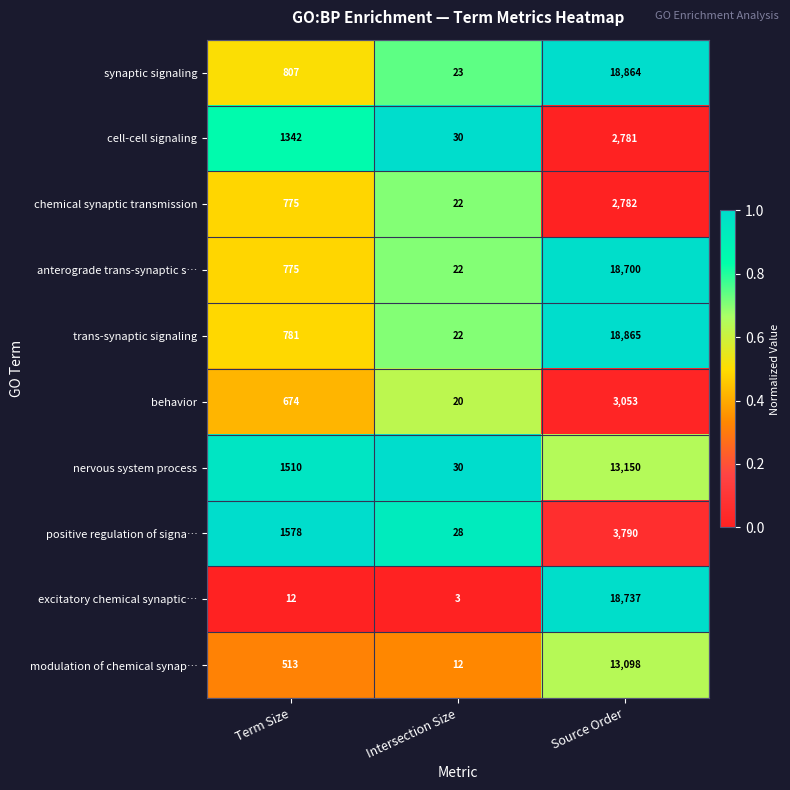

Is the value of modulation of chemical synap… at Term Size greater than the value of trans-synaptic signaling at Source Order?

No